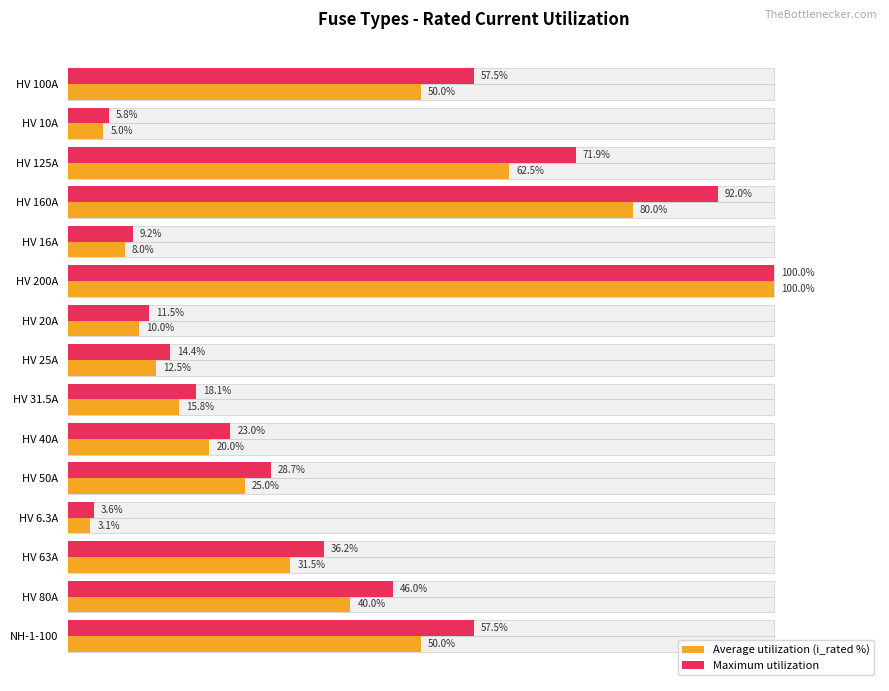

Rank the series by their maximum value, from highest to lowest.

Average utilization (i_rated %), Maximum utilization